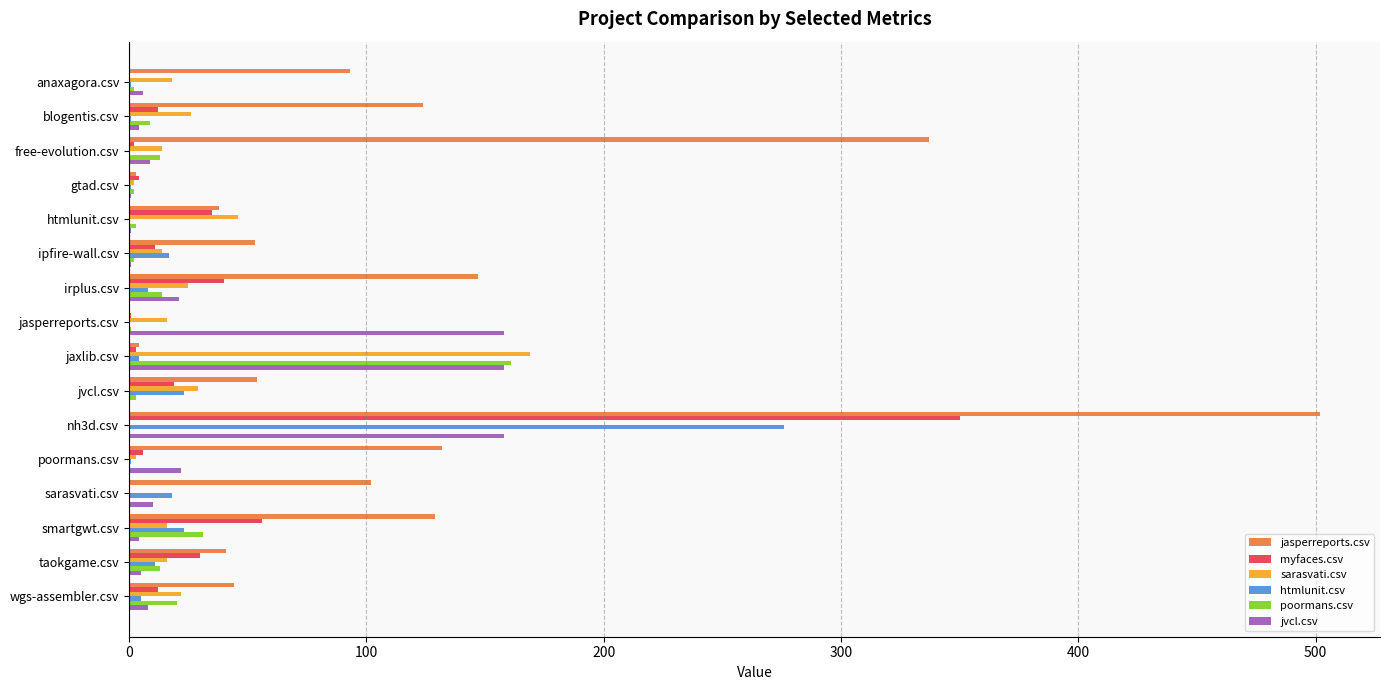

The myfaces.csv series shows 56 at smartgwt.csv. True or false?

True